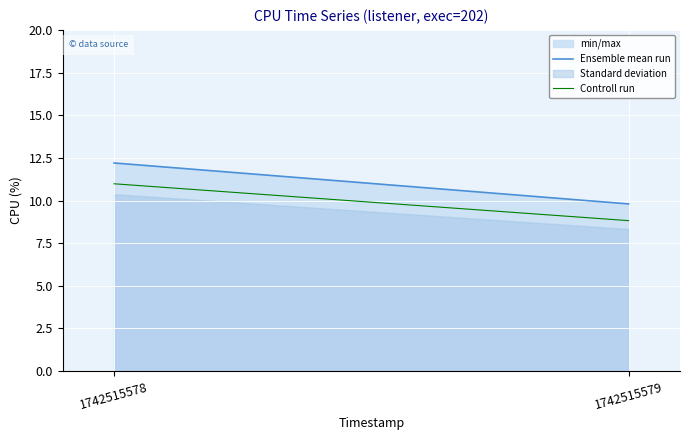

Is this an area chart (filled region under the line)?

No